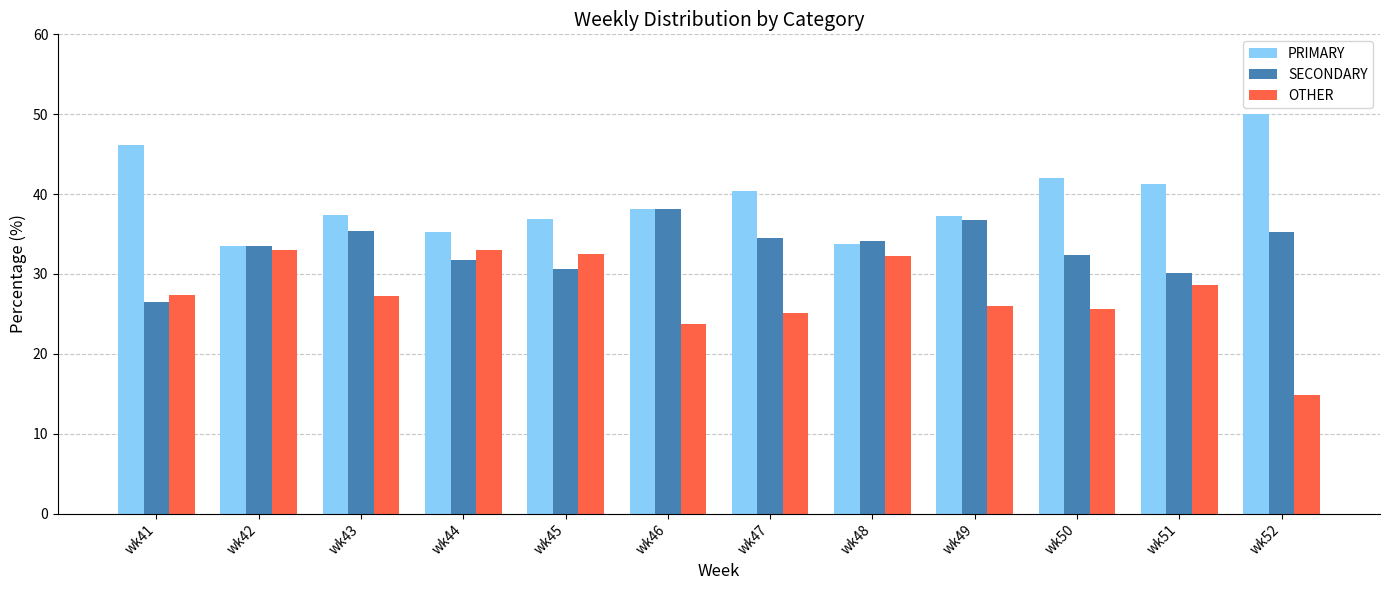

Count the number of data series in this chart.

3